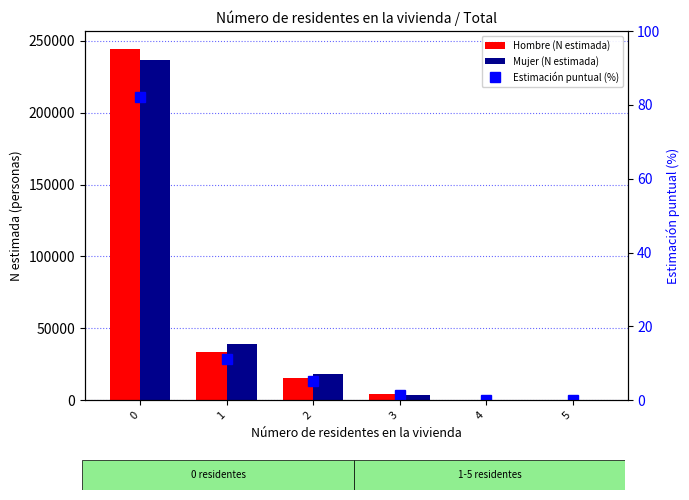

Read the Hombre (N estimada) value at 3.

4006.0